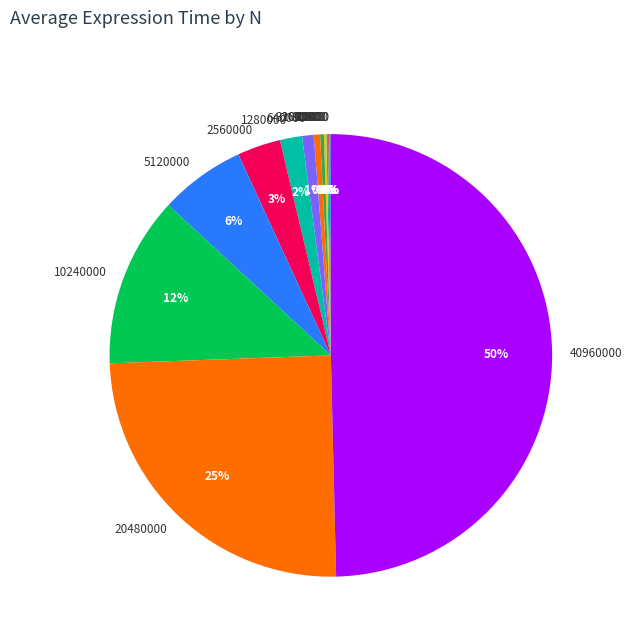

What is the largest slice in the pie chart?

40960000